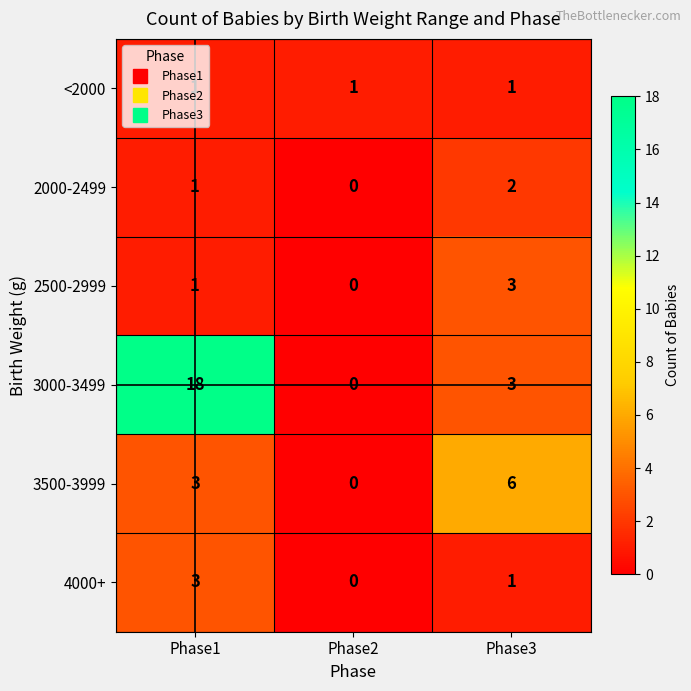

How many data points in 3000-3499 are less than 3?

1